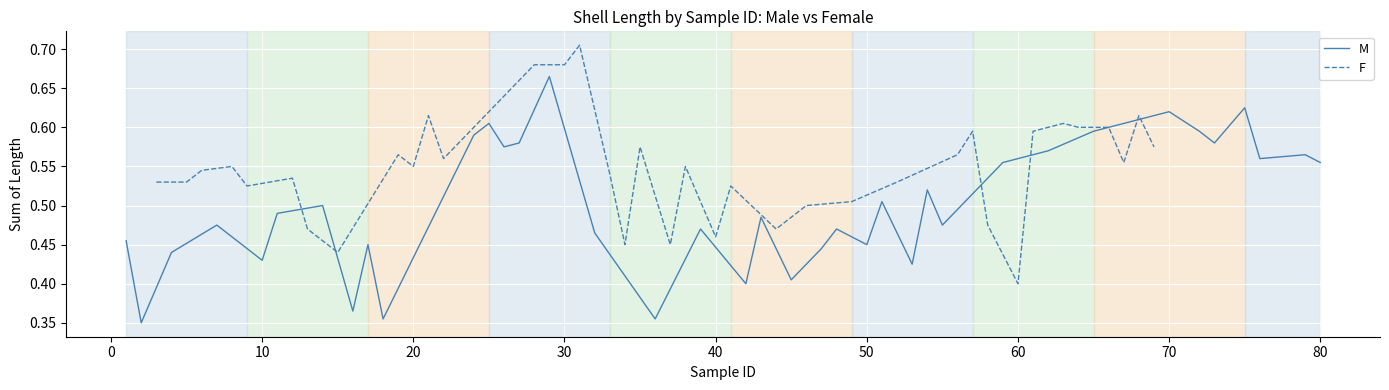

How many distinct data groups are displayed?

2